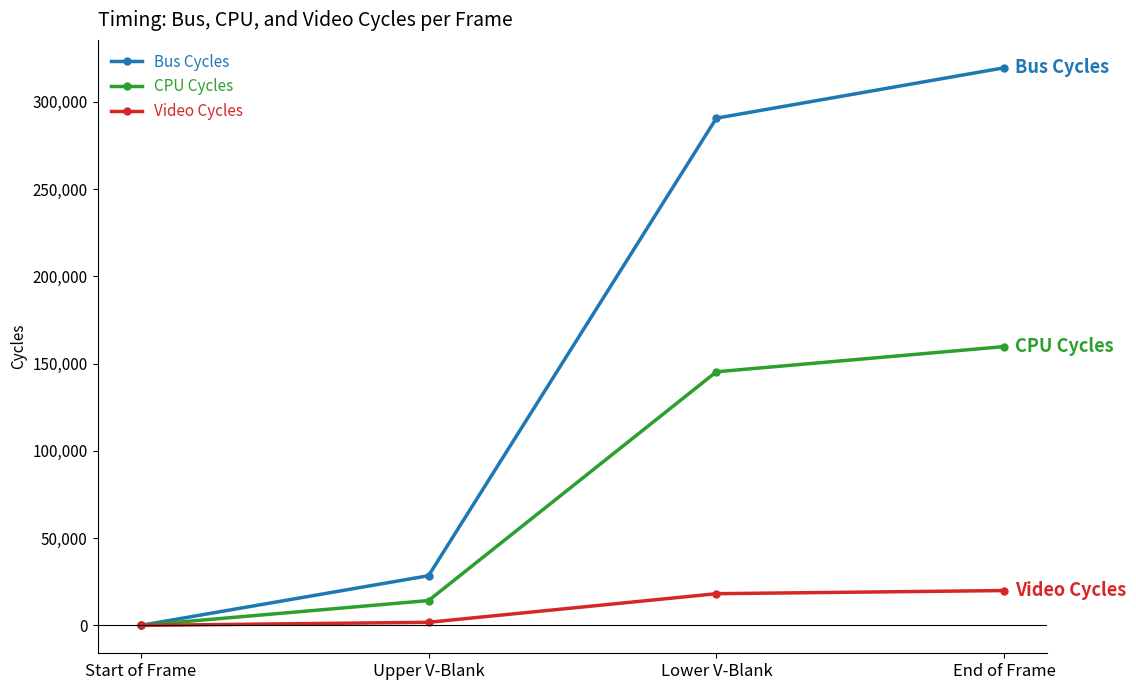

Which series has the largest total across all categories?

Bus Cycles